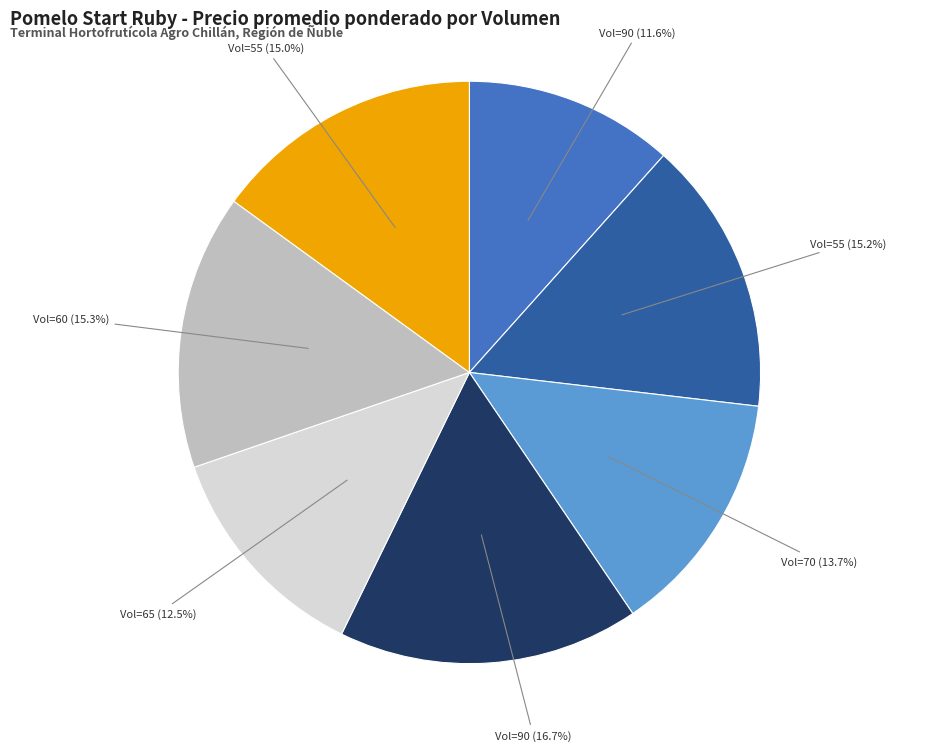

Count the number of slices in the pie.

7